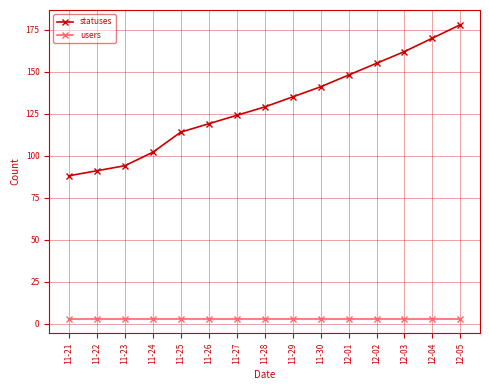

What is the smallest value displayed?

3